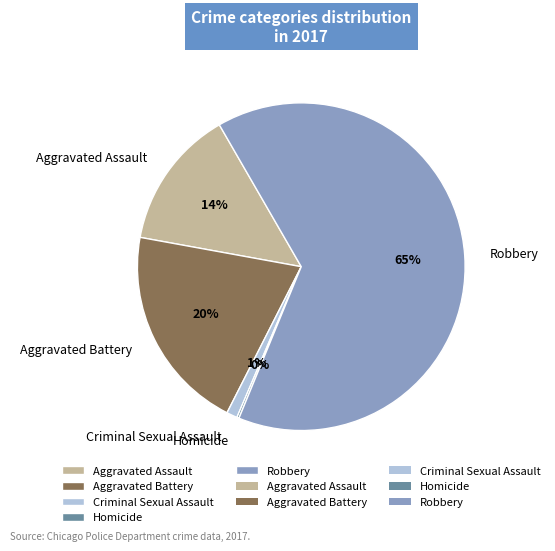

To the nearest percent, what percentage of the pie is Aggravated Battery?

20%